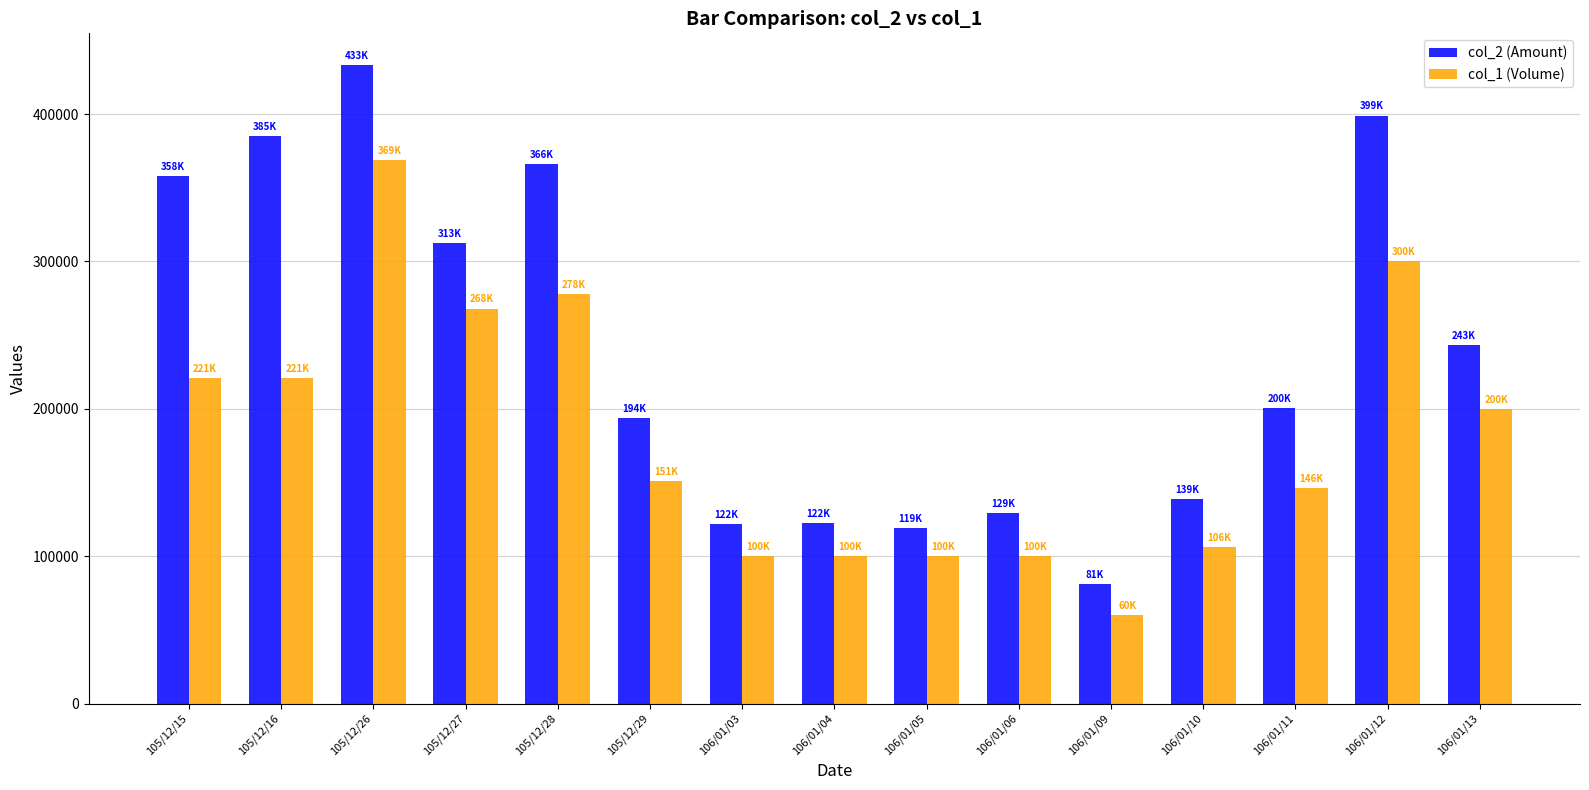

Which series changed the most between 105/12/16 and 106/01/11?

col_2 (Amount)